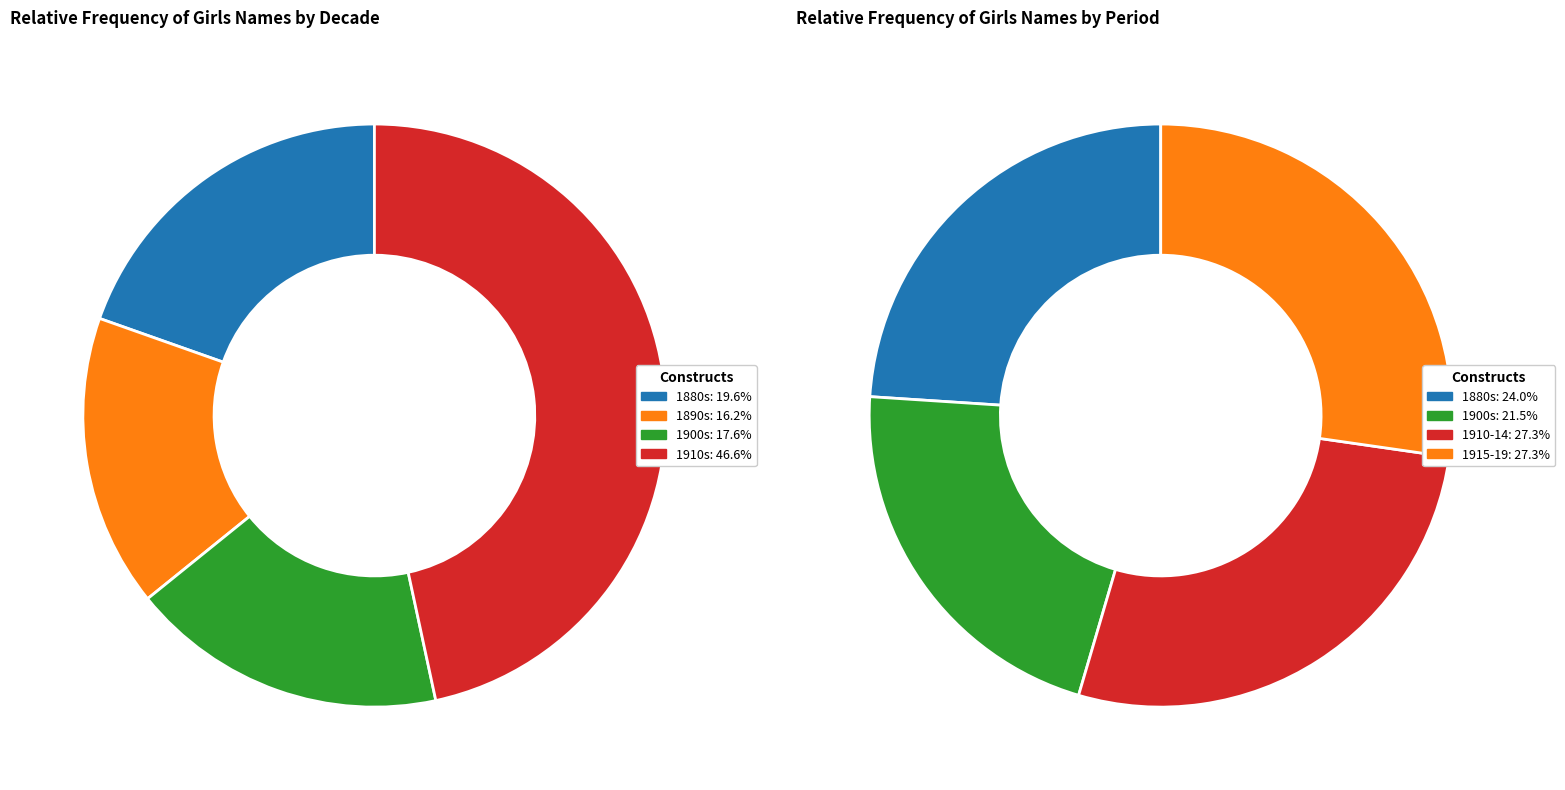

Does any single category account for the majority?

No